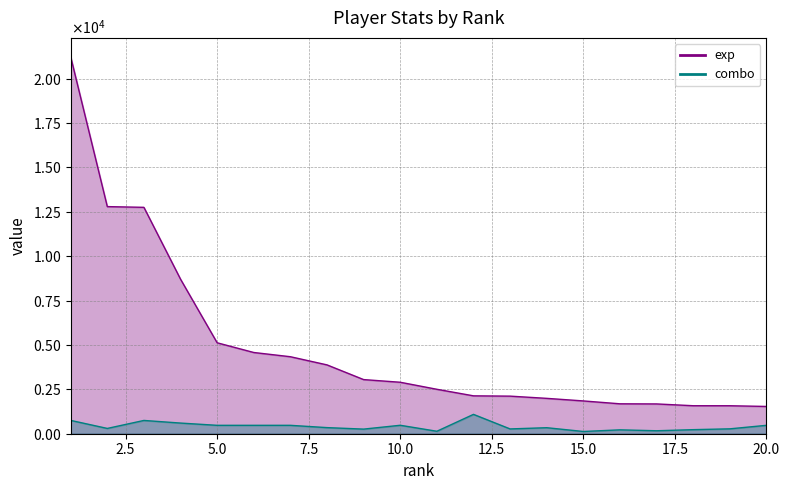

True or false: exp and combo cross at least once.

False